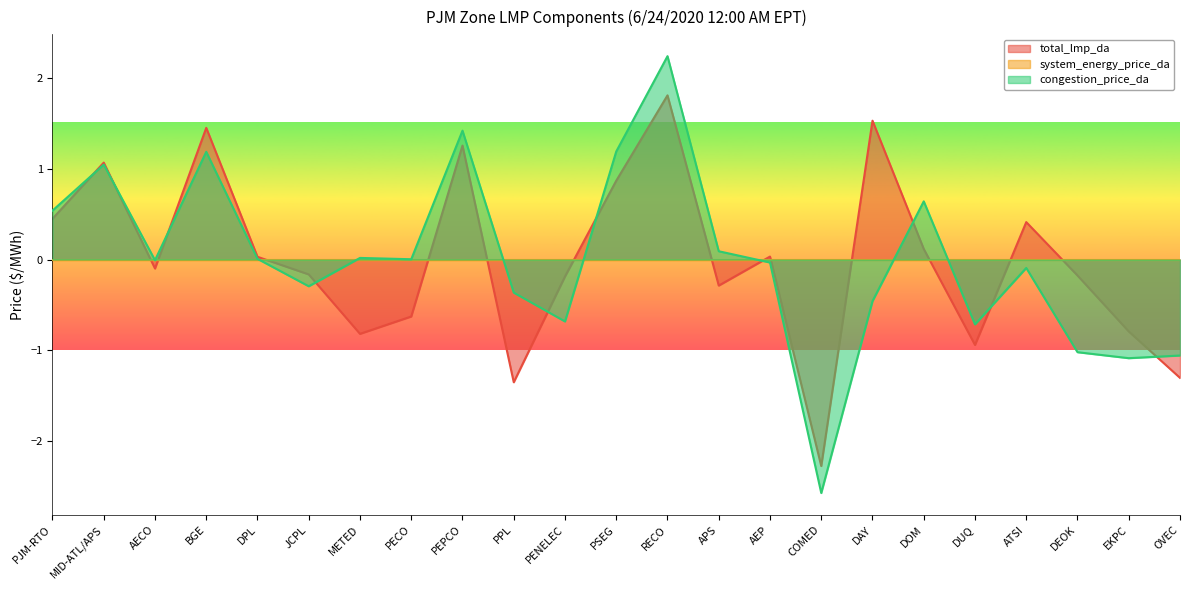

Is it true that total_lmp_da equals 1.4 at BGE?

True